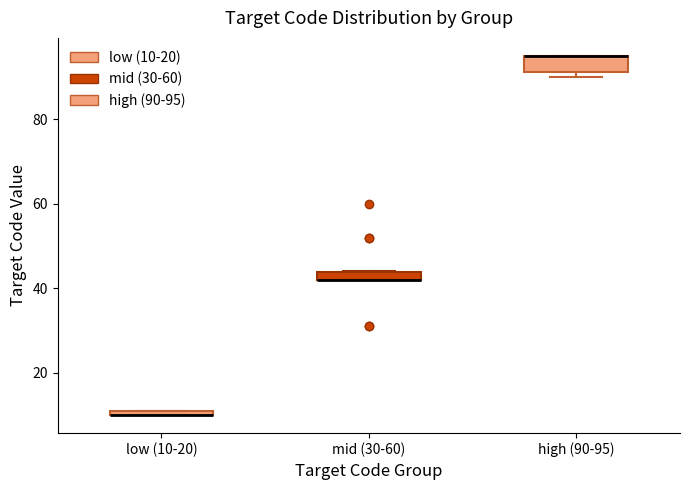

Where is the lower edge of the box for low (10-20) on the y-axis? The values are not printed on the chart, so give them approximately, as read against the axis.

10